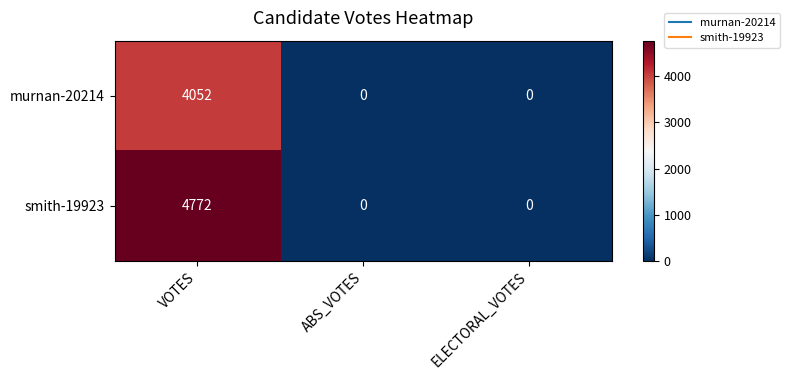

Reading left to right, transcribe all the data shown in this chart.

murnan-20214: 4052	0	0
smith-19923: 4772	0	0